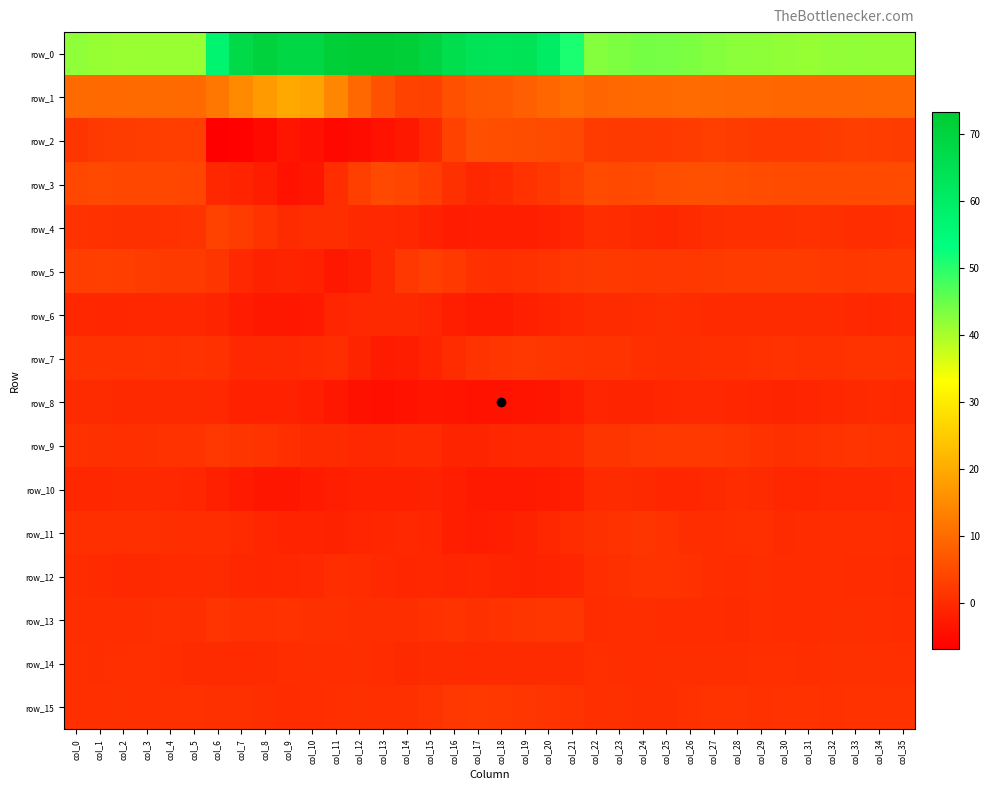

What is the difference between the row_1 values at col_21 and col_17?

3.5